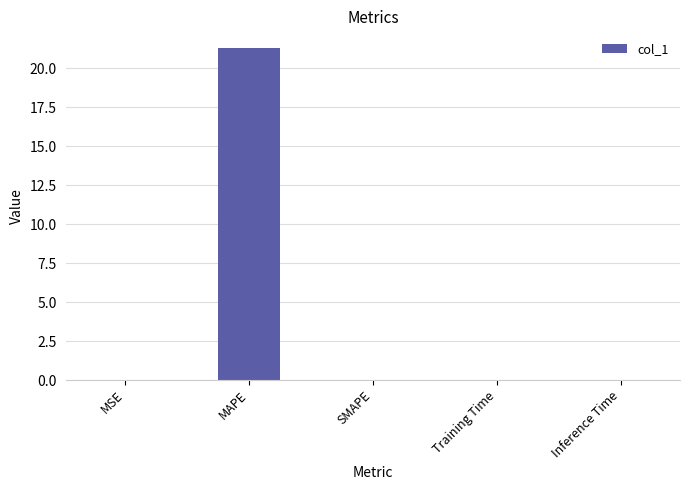

How many categories are shown in the chart?

5